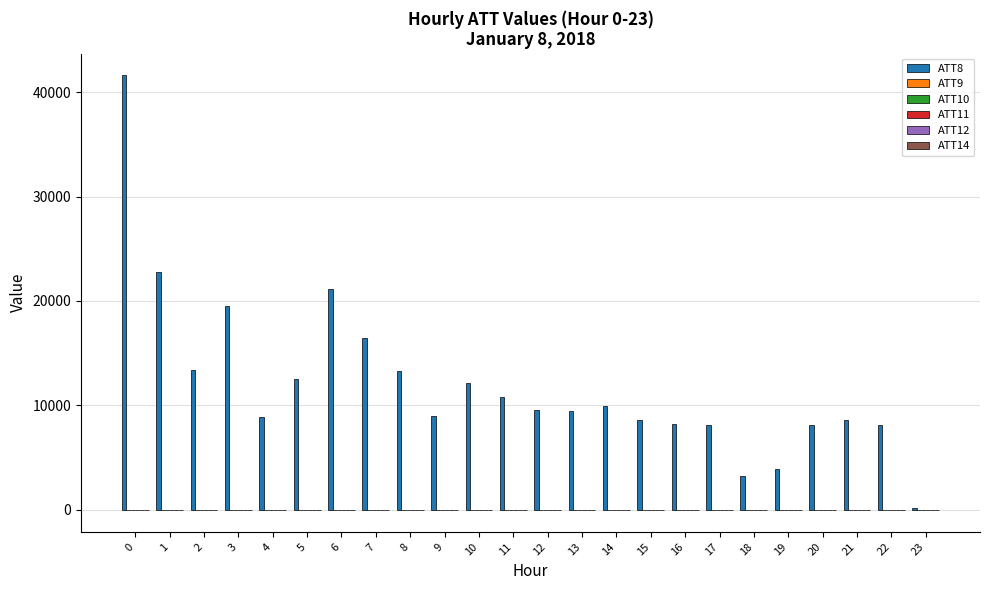

What is the greatest value displayed?

41600.0